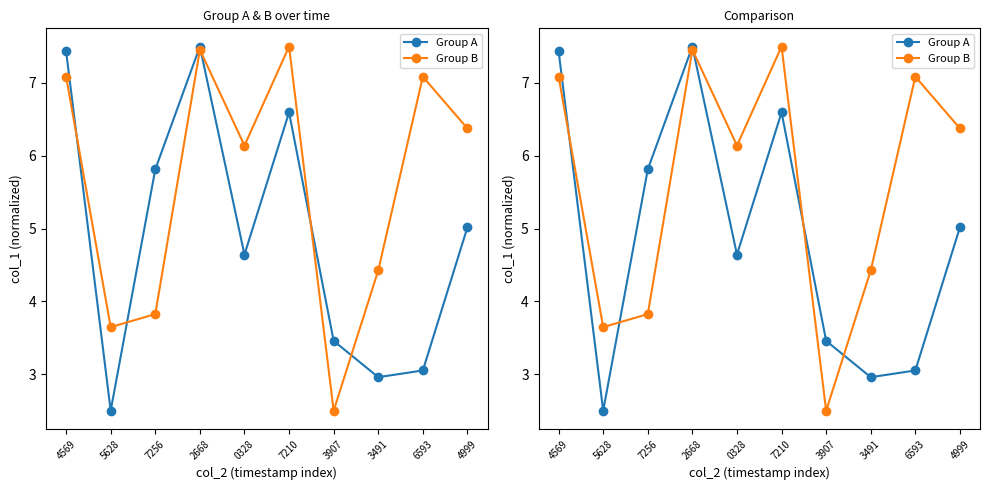

What is the spread (max minus min) of values at 3907?

1.0